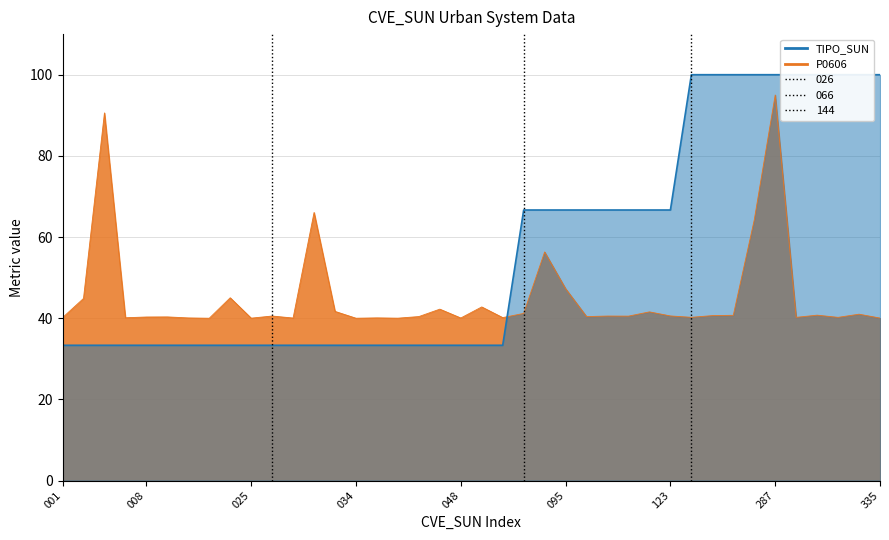

The TIPO_SUN series shows 23.3 at 287. True or false?

False